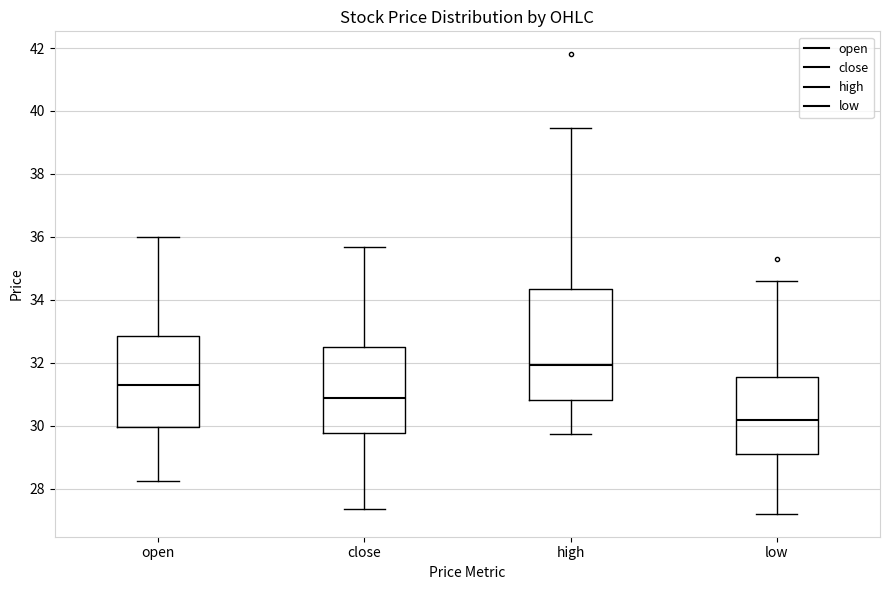

Reading left to right, read every box against the y-axis: the position of its median line, the range the box covers, and the ends of its whiskers. The values are not printed on the chart, so give them approximately, as read against the axis.

open: median 31.2, box 30.0 to 32.8, whiskers 28.2 to 36.0
close: median 30.8, box 29.8 to 32.6, whiskers 27.4 to 35.6
high: median 32.0, box 30.8 to 34.4, whiskers 29.8 to 39.4
low: median 30.2, box 29.2 to 31.6, whiskers 27.2 to 34.6